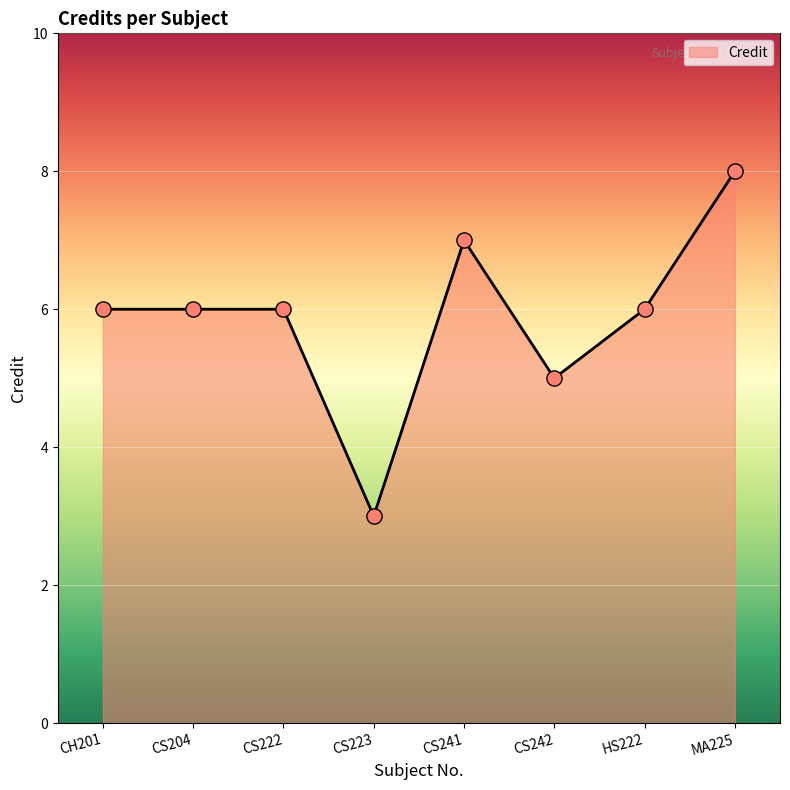

Between HS222 and CS241, which is larger?

CS241